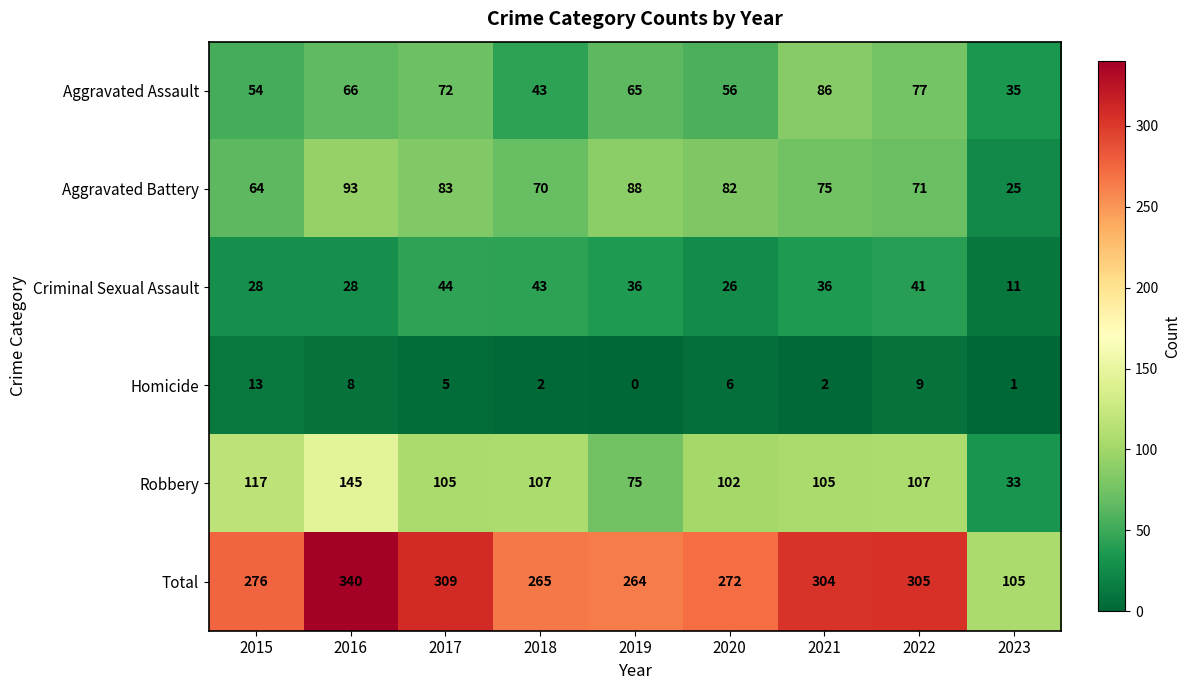

Where is Homicide nearest to the value 6?

2020